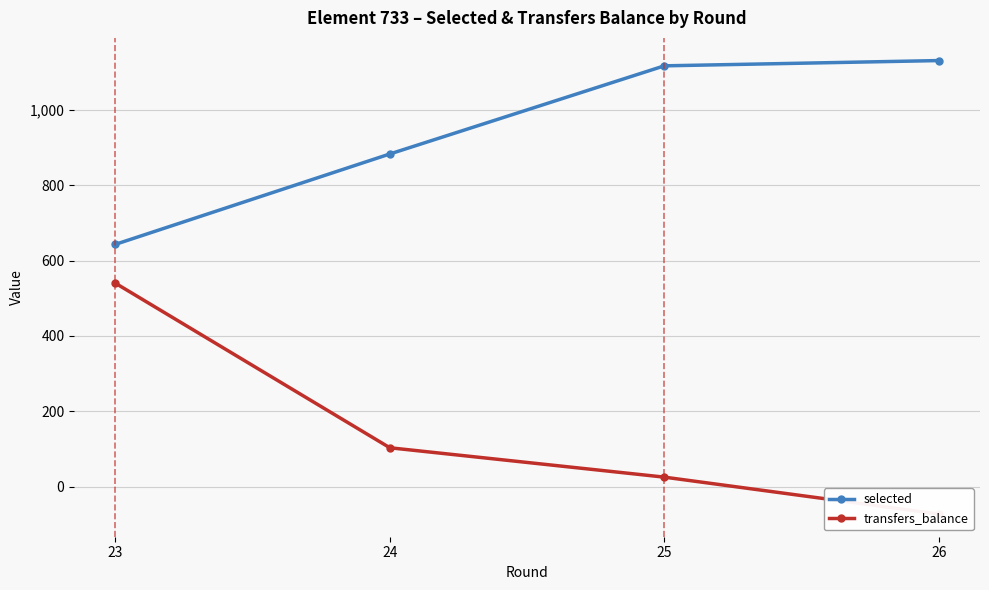

At which category is the sum across all series the highest?

23